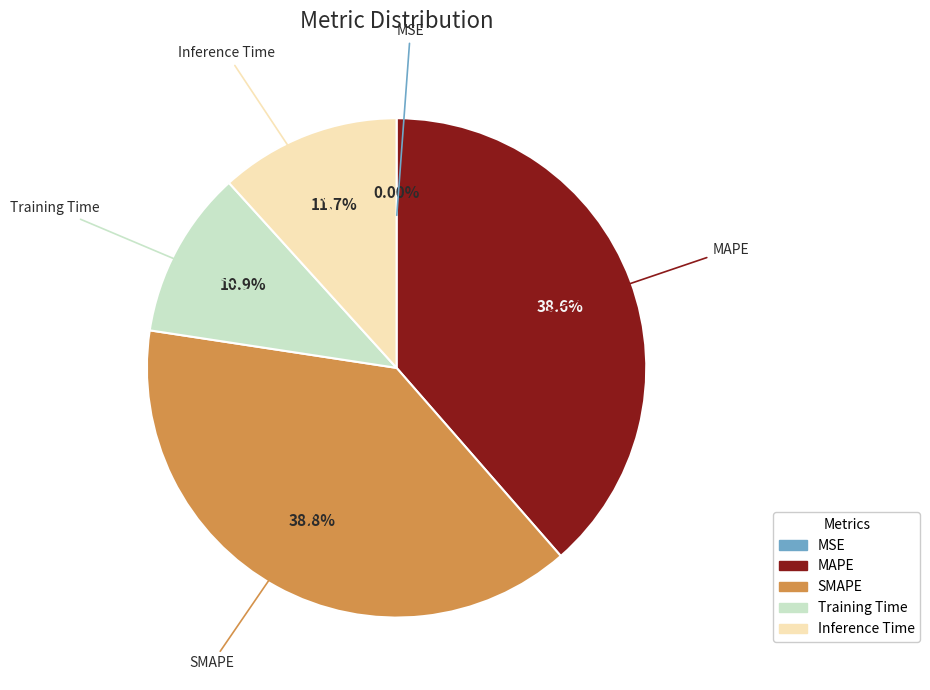

What percentage is NOT represented by SMAPE?

61.2%